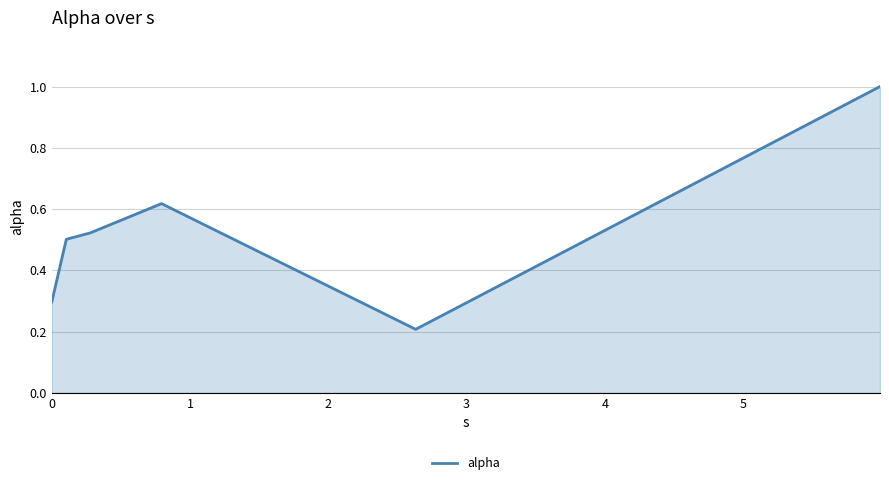

What is the maximum value shown in the chart?

1.0